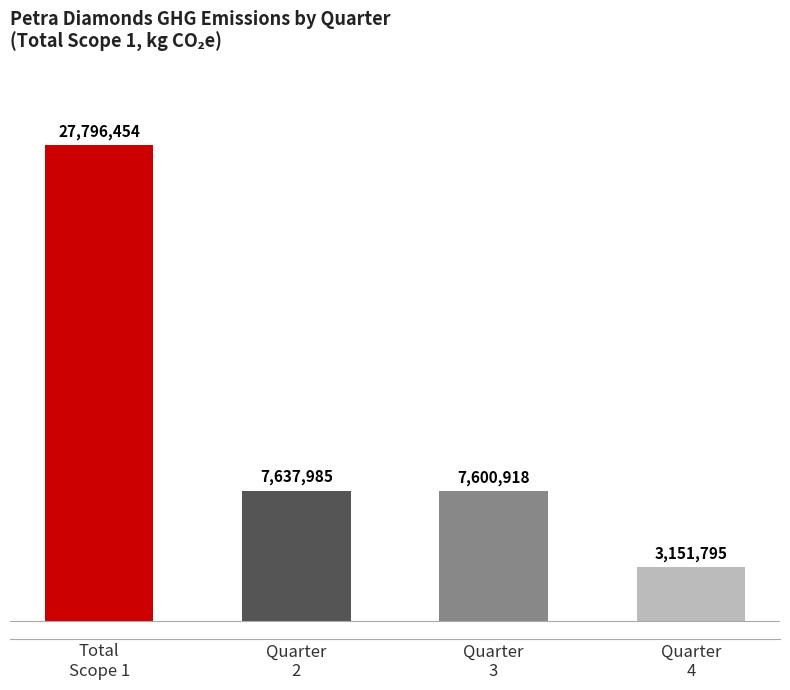

What is the label of the 4th bar from the left?

Quarter
4